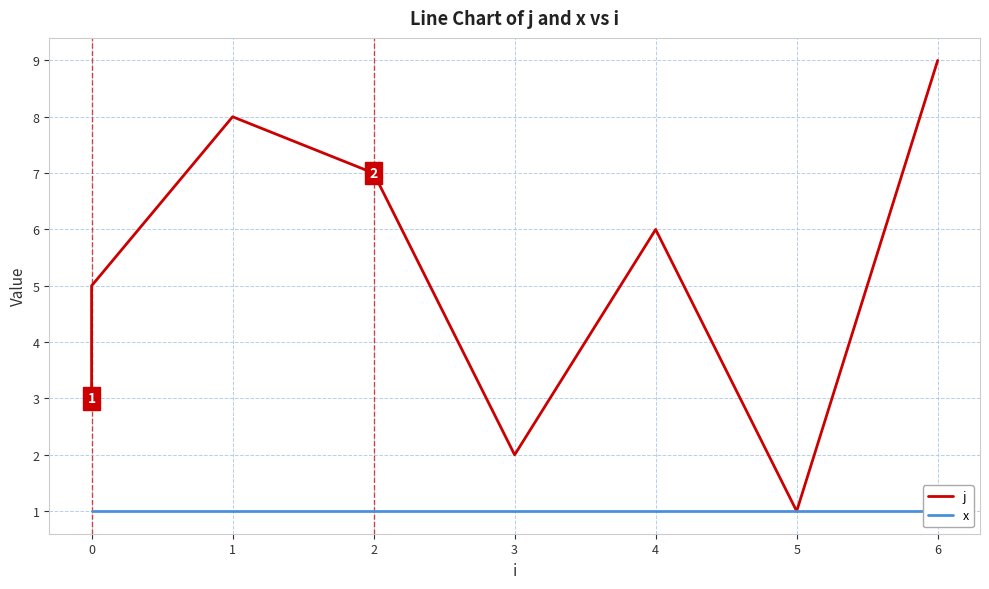

Reading left to right, transcribe all the data shown in this chart.

j: 3	4	5	8	7	2	6	1	9
x: 1	1	1	1	1	1	1	1	1